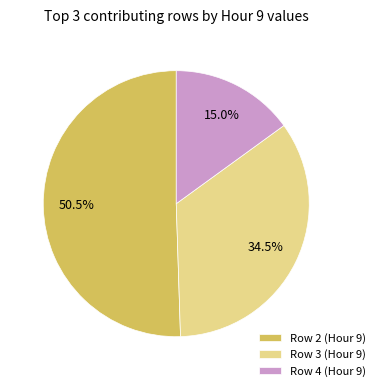

Which has a higher value, Row 4 (Hour 9) or Row 3 (Hour 9)?

Row 3 (Hour 9)